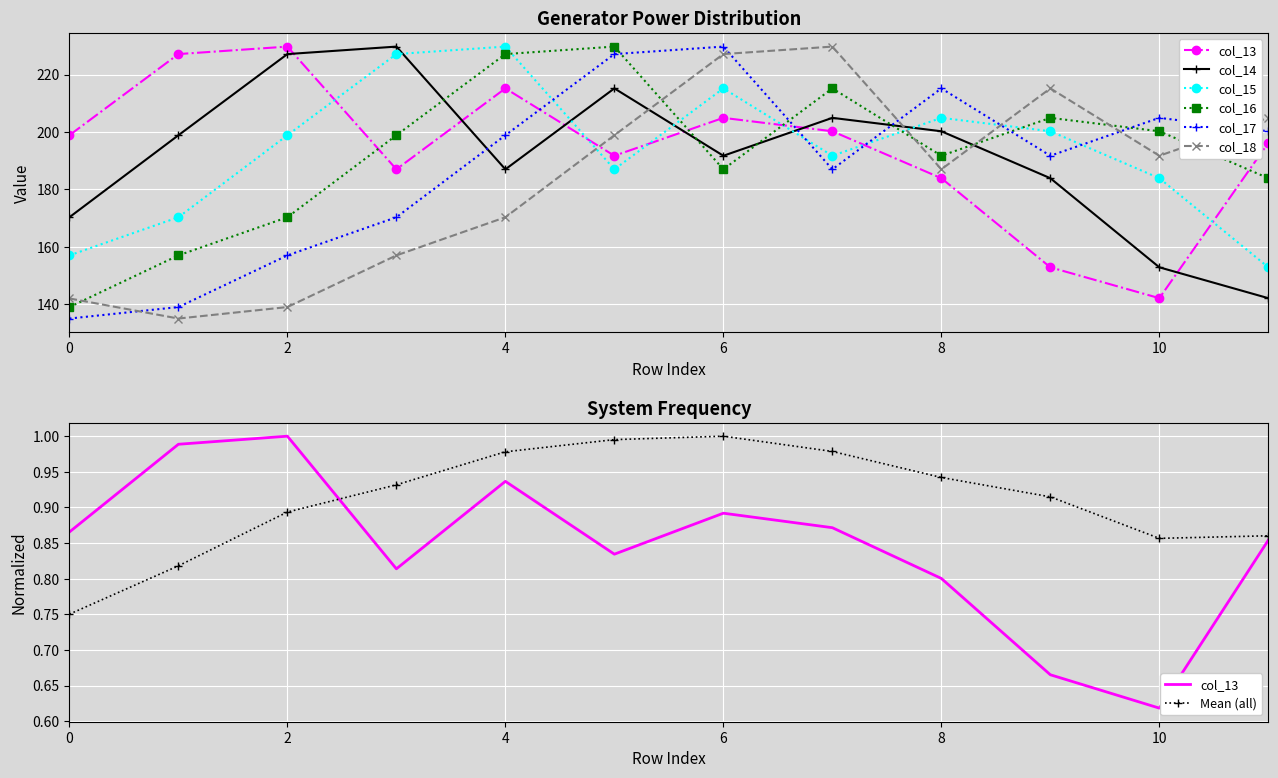

After their last crossing, which series has the higher values: col_16 or col_13?

col_13